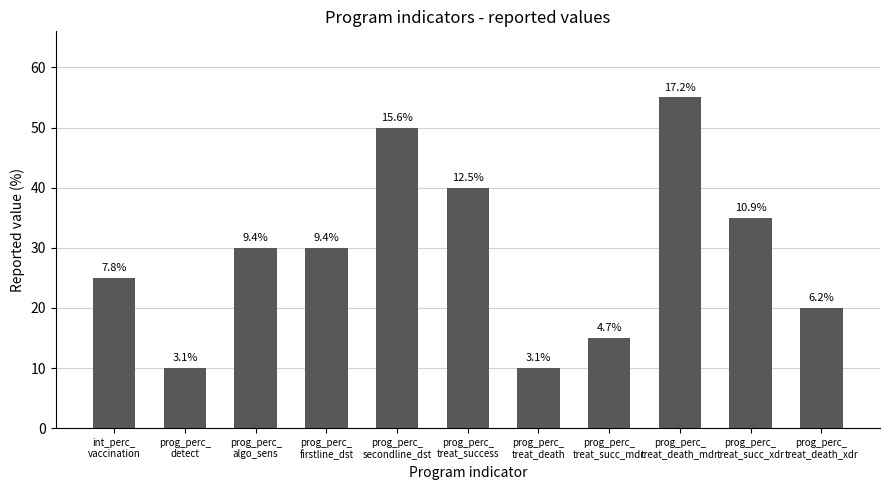

How many bars are there in total?

11